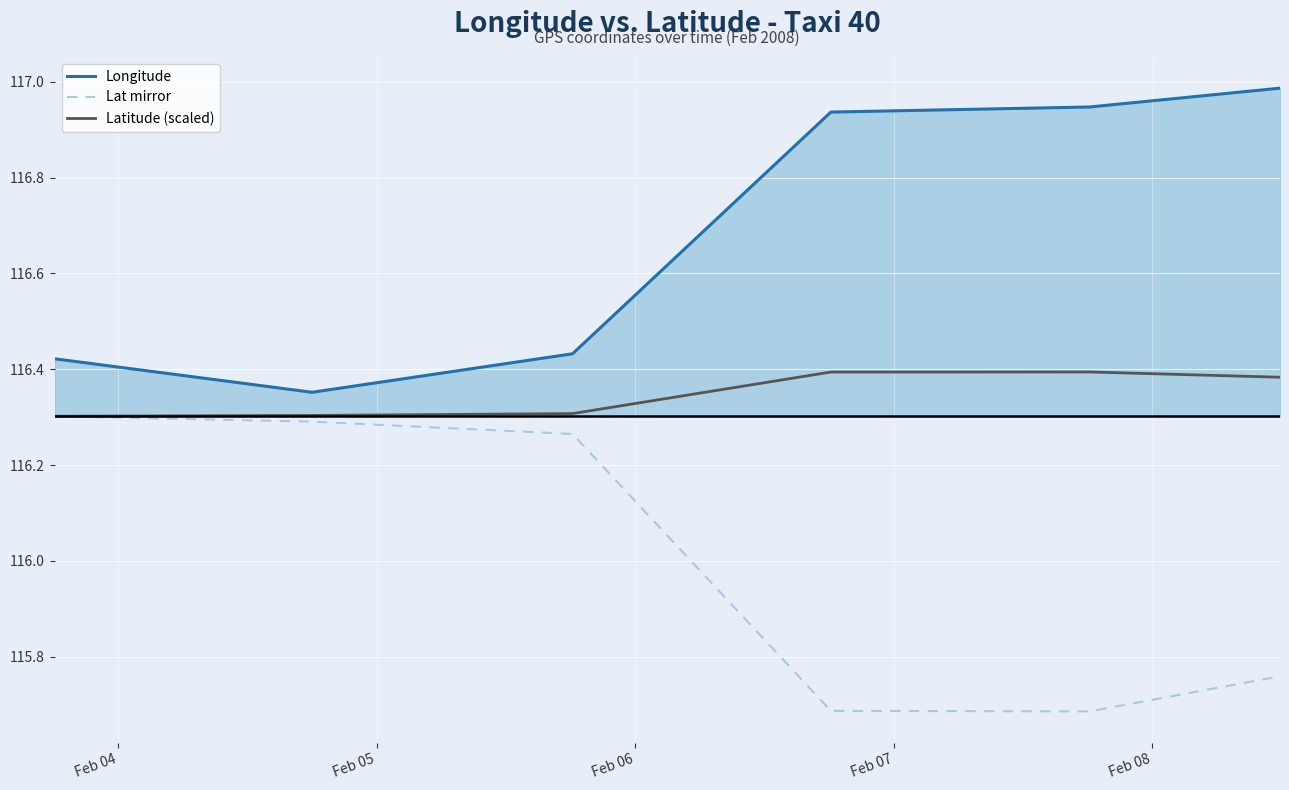

True or false: Latitude (scaled) and Longitude intersect in this chart.

False